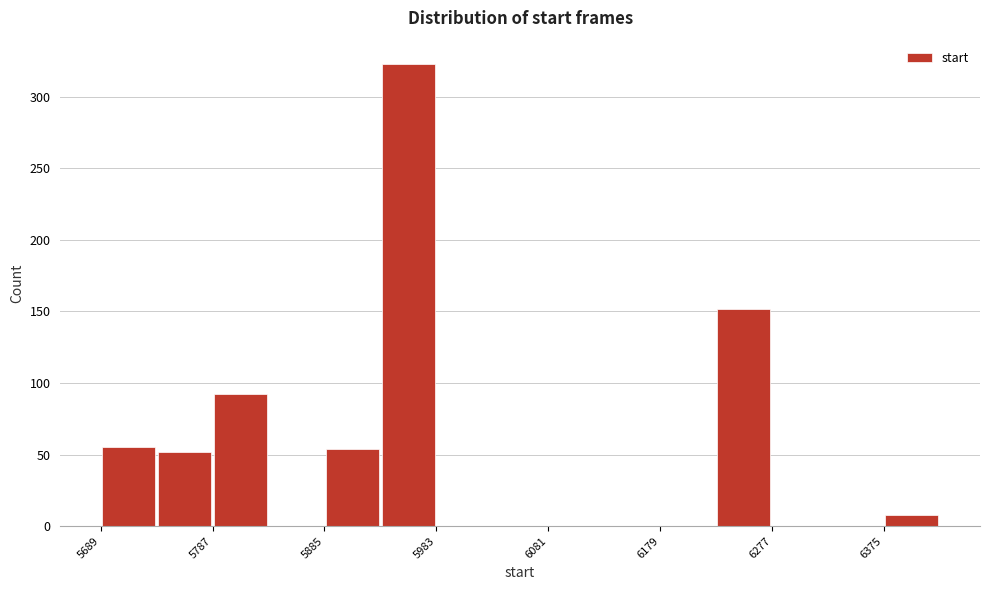

Reading left to right, transcribe this chart: for each bar, give the range it covers on the x-axis and its height. Neither the bar edges nor the heights are printed on the chart, so give them approximately, as read against the axes.

5689 to 5738: 55
5738 to 5787: 50
5787 to 5836: 90
5836 to 5885: 0
5885 to 5934: 55
5934 to 5983: 325
5983 to 6032: 0
6032 to 6081: 0
6081 to 6130: 0
6130 to 6179: 0
6179 to 6228: 0
6228 to 6277: 150
6277 to 6326: 0
6326 to 6375: 0
6375 to 6424: 10